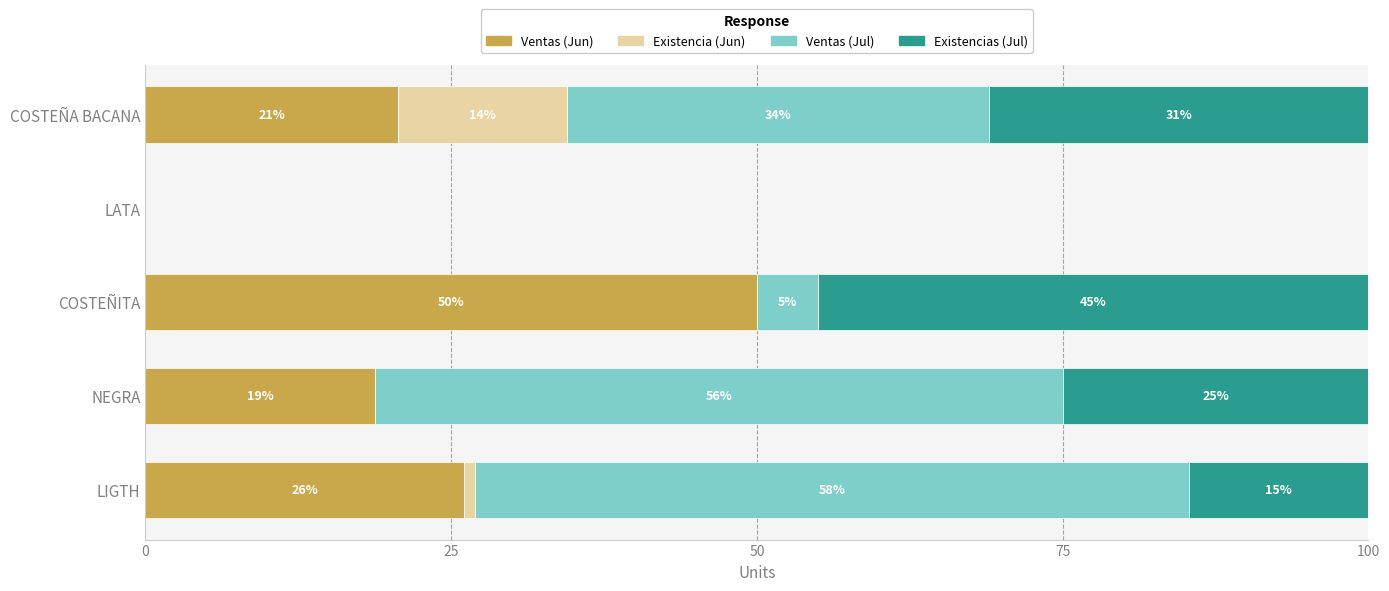

True or false: Ventas (Jun) has a value of 20.7 at COSTEÑA BACANA.

True